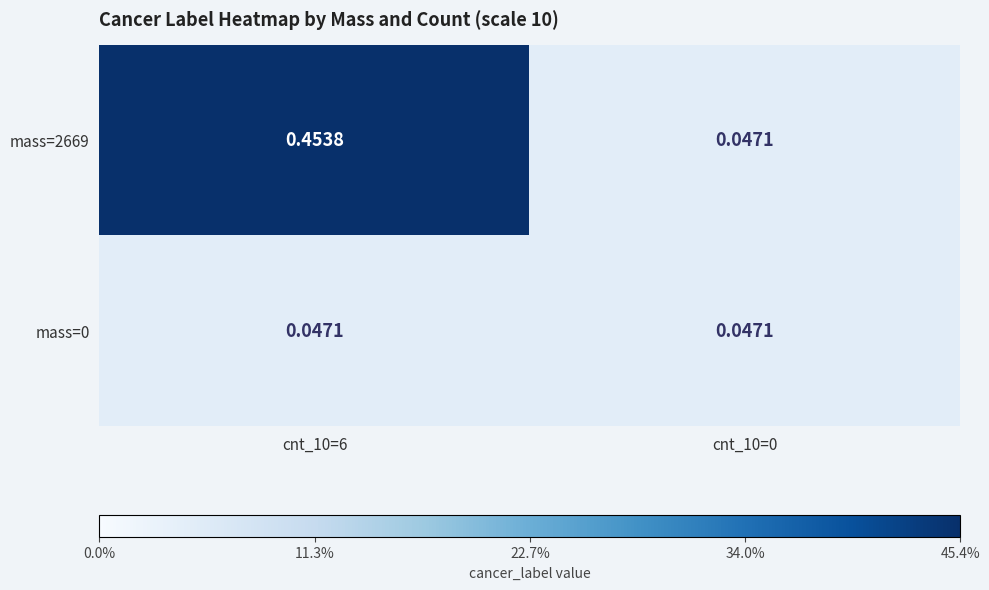

Is the value of mass=0 at cnt_10=0 greater than the value of mass=2669 at cnt_10=6?

No